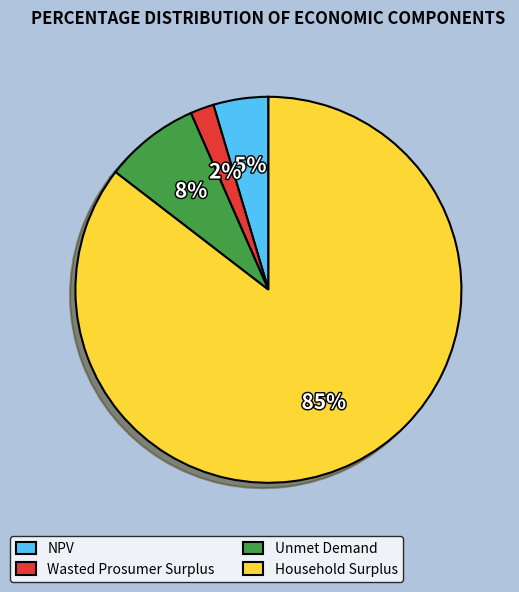

Is the sum of NPV and Household Surplus greater than half?

Yes